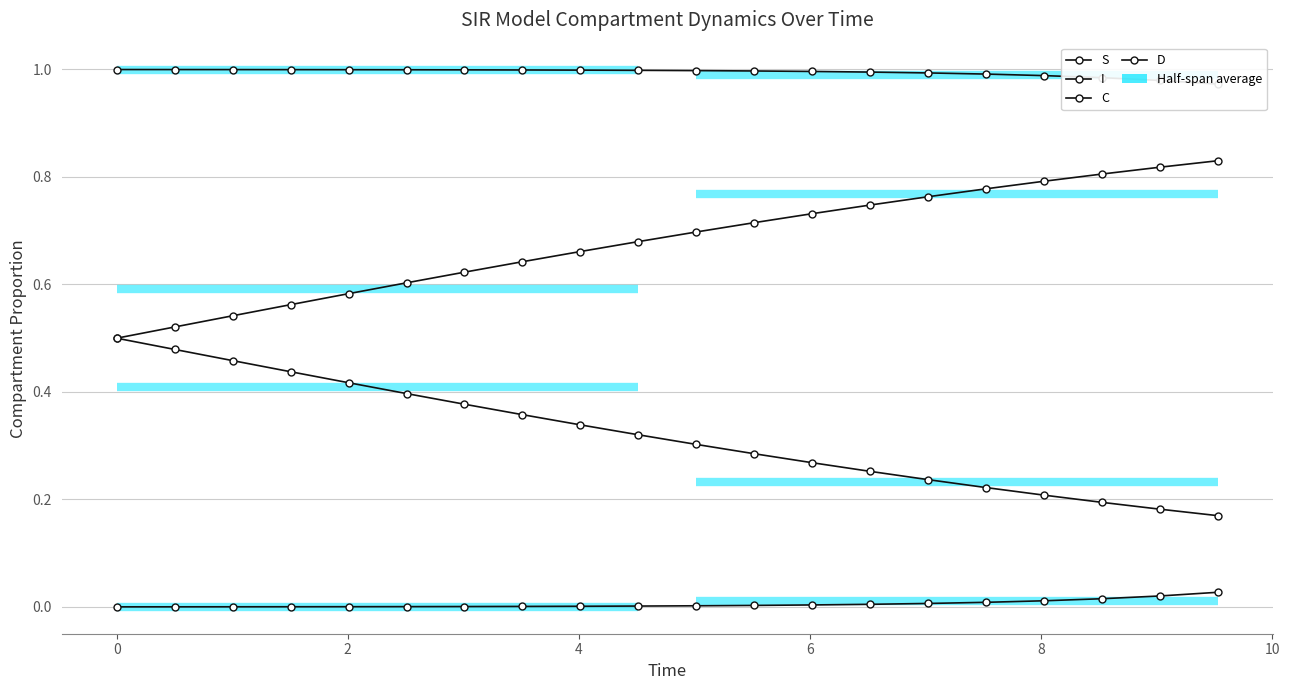

Is this an area chart (filled region under the line)?

No